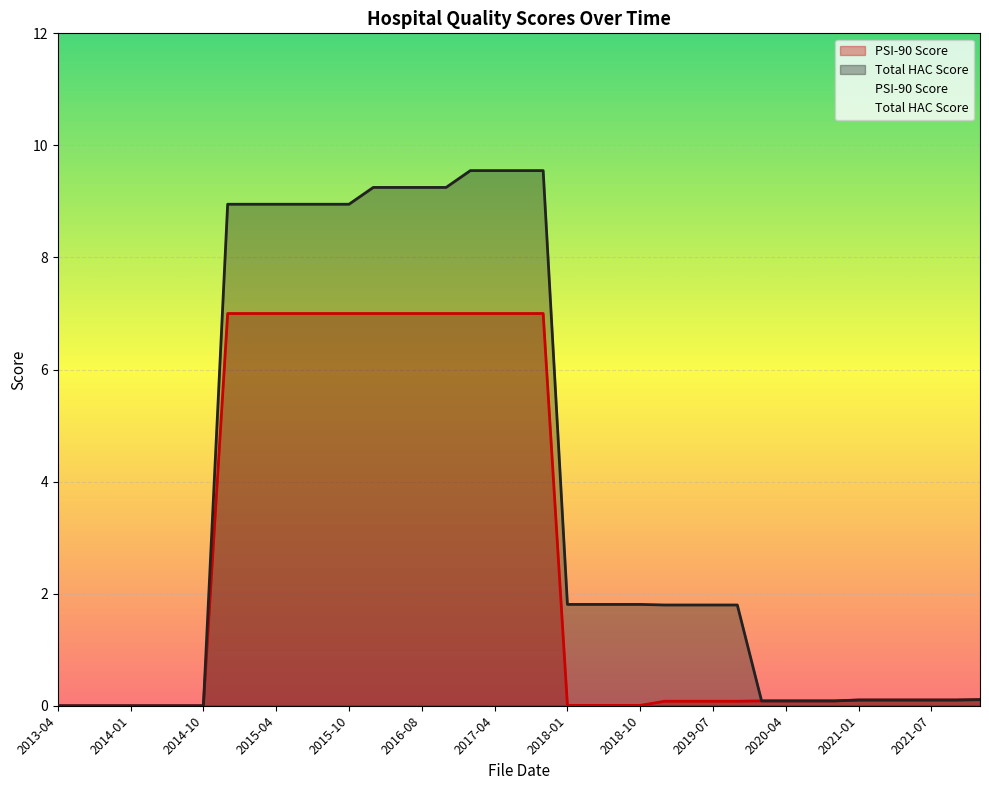

Does the chart display data point markers on the line(s)?

No